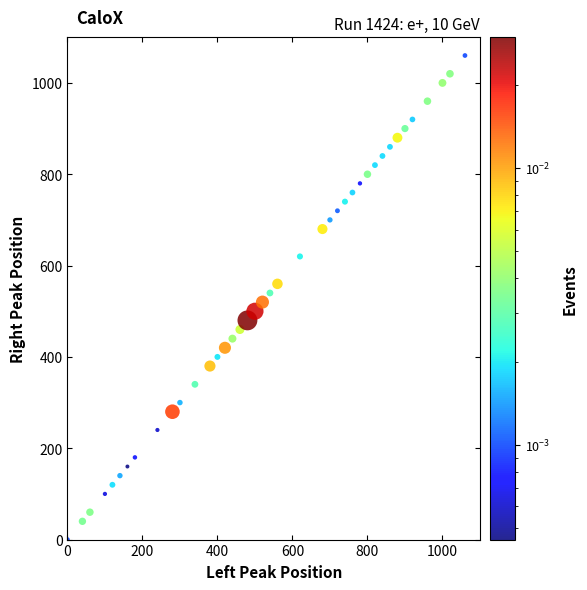

What is the range of Y values (max minus min)?

1060